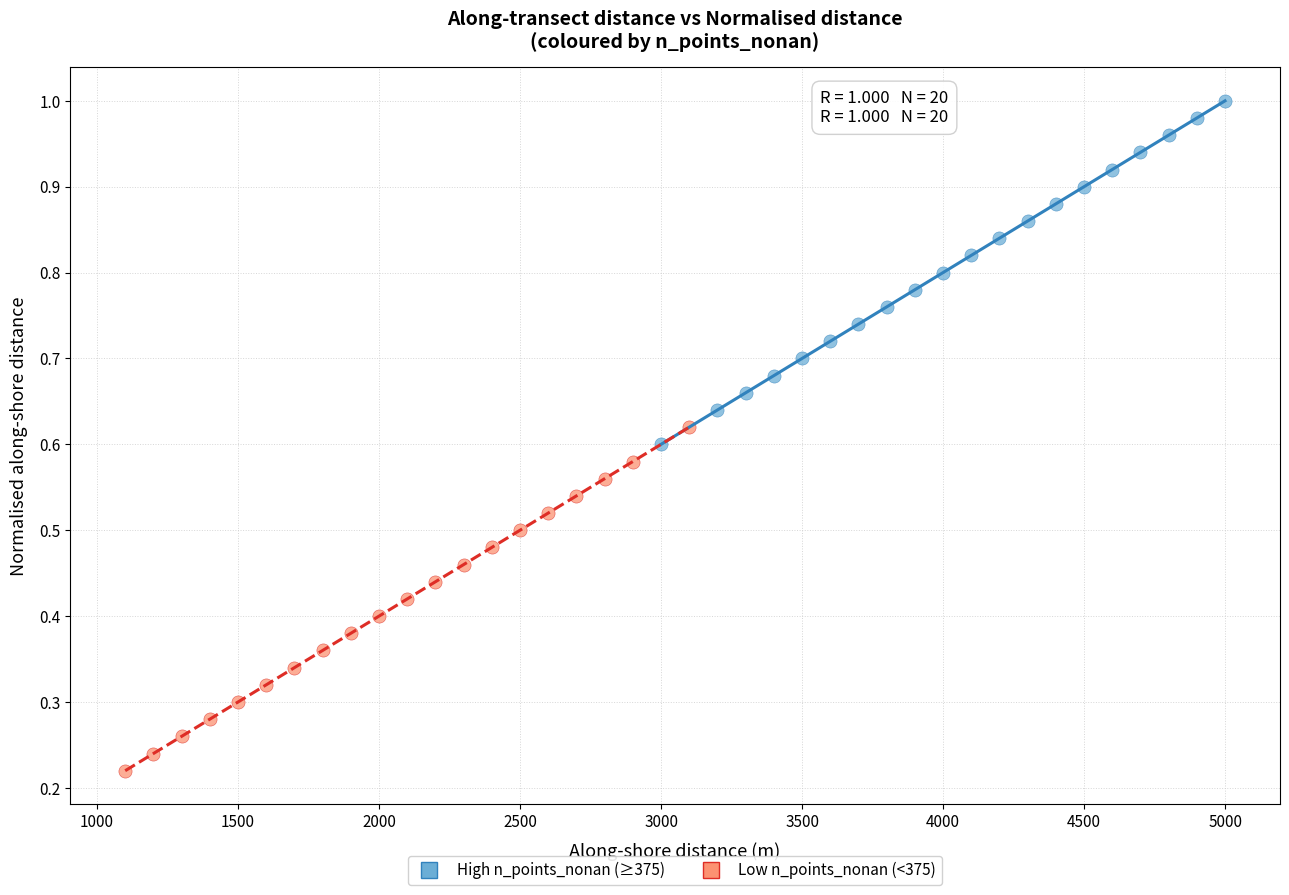

Which series reaches the maximum Y coordinate?

High n_points_nonan (≥375)